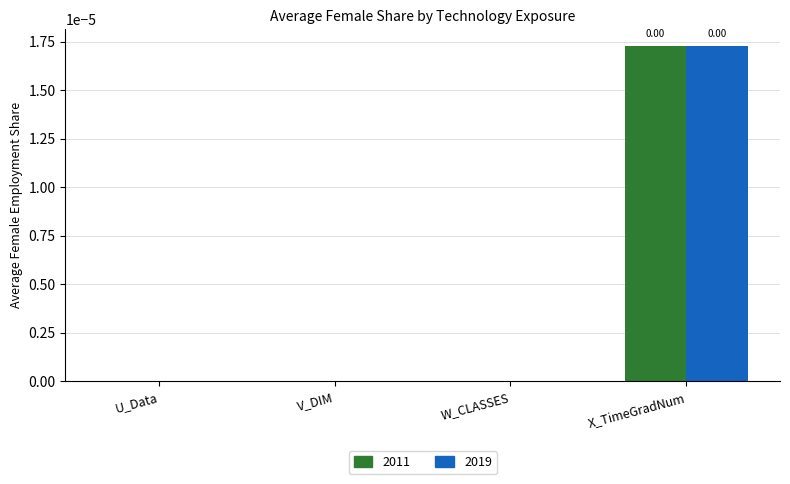

At which category is the sum across all series the highest?

X_TimeGradNum